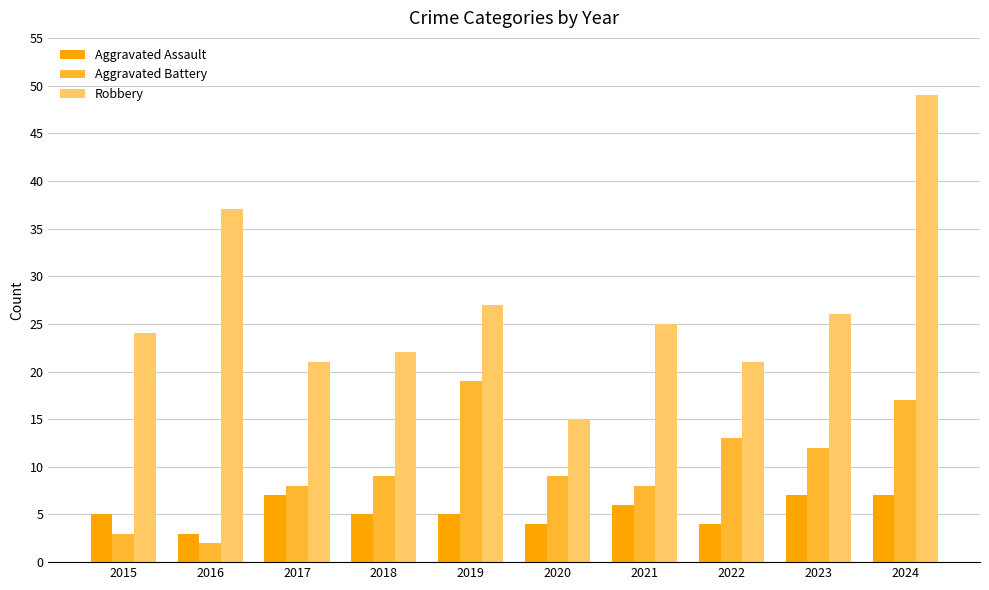

What is the minimum value shown in the chart?

2